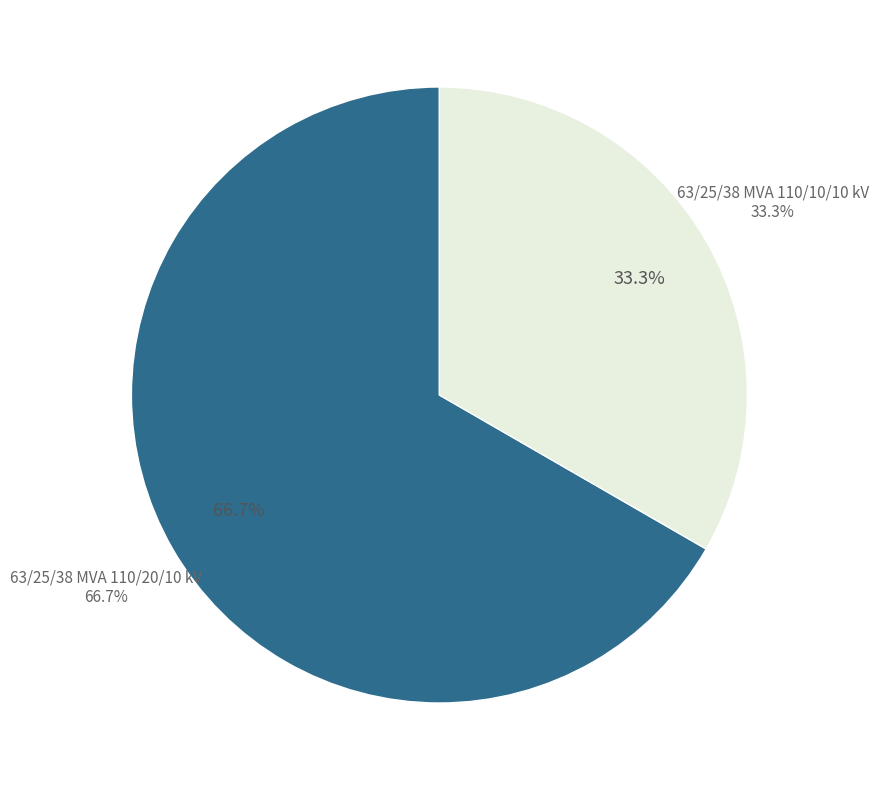

Combined, what portion of the pie is 63/25/38 MVA 110/20/10 kV and 63/25/38 MVA 110/10/10 kV?

100.0%